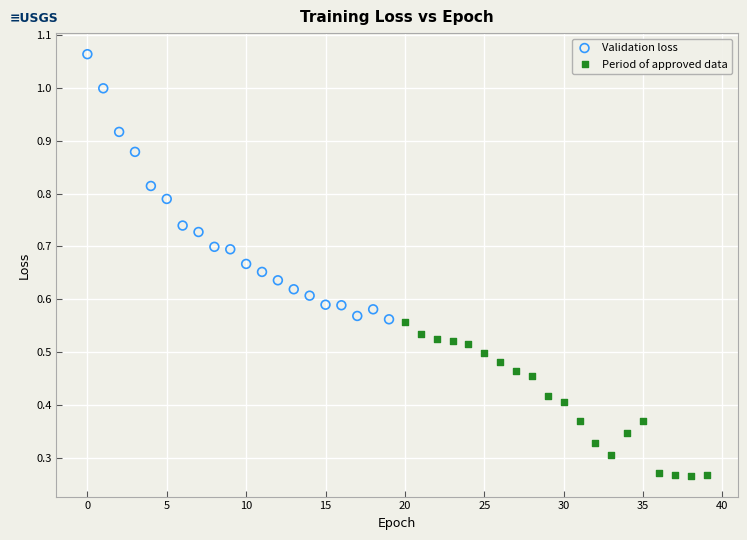

Which series reaches the minimum Y coordinate?

Period of approved data